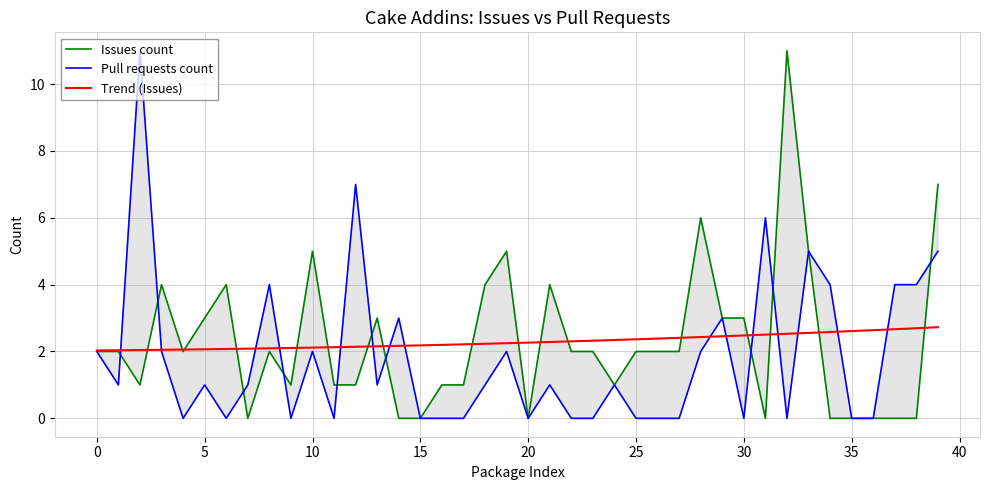

List the series in order of their peak value, lowest first.

Trend (Issues), Issues count, Pull requests count